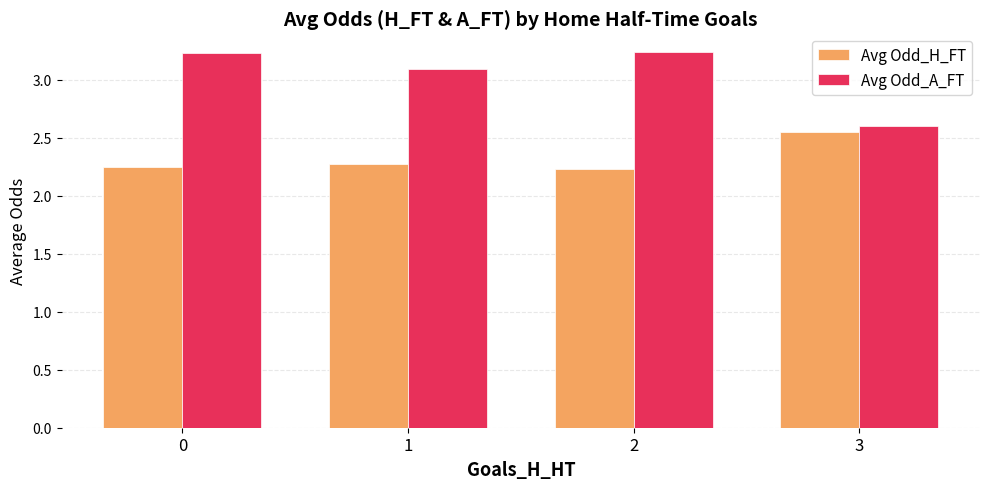

Which category has the highest value in the Avg Odd_H_FT series?

3